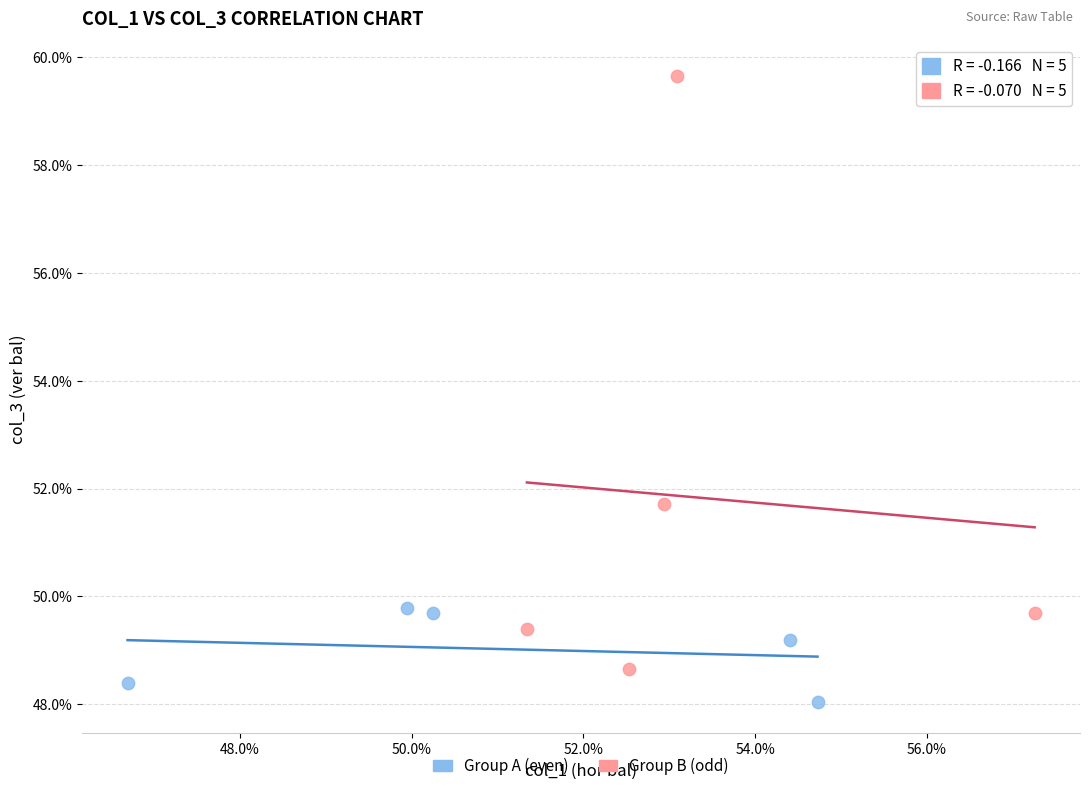

Which series contains the lowest Y value?

Group A (even)